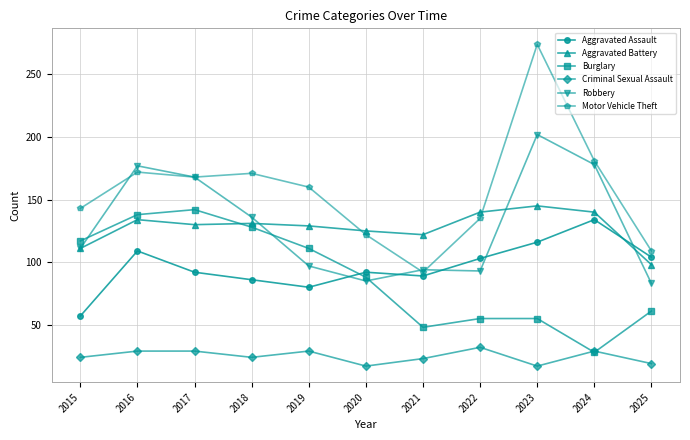

List the series in order of their peak value, highest first.

Motor Vehicle Theft, Robbery, Aggravated Battery, Burglary, Aggravated Assault, Criminal Sexual Assault